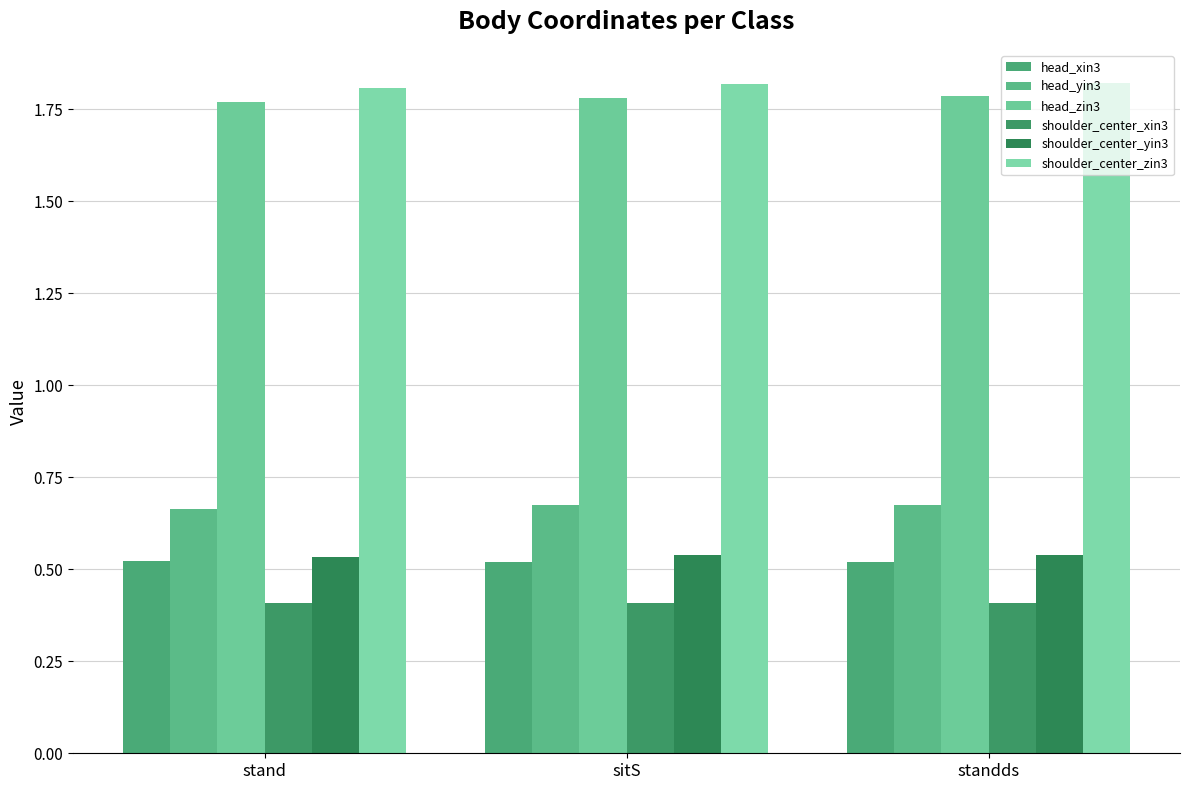

At which label is shoulder_center_xin3 closest to 0?

stand